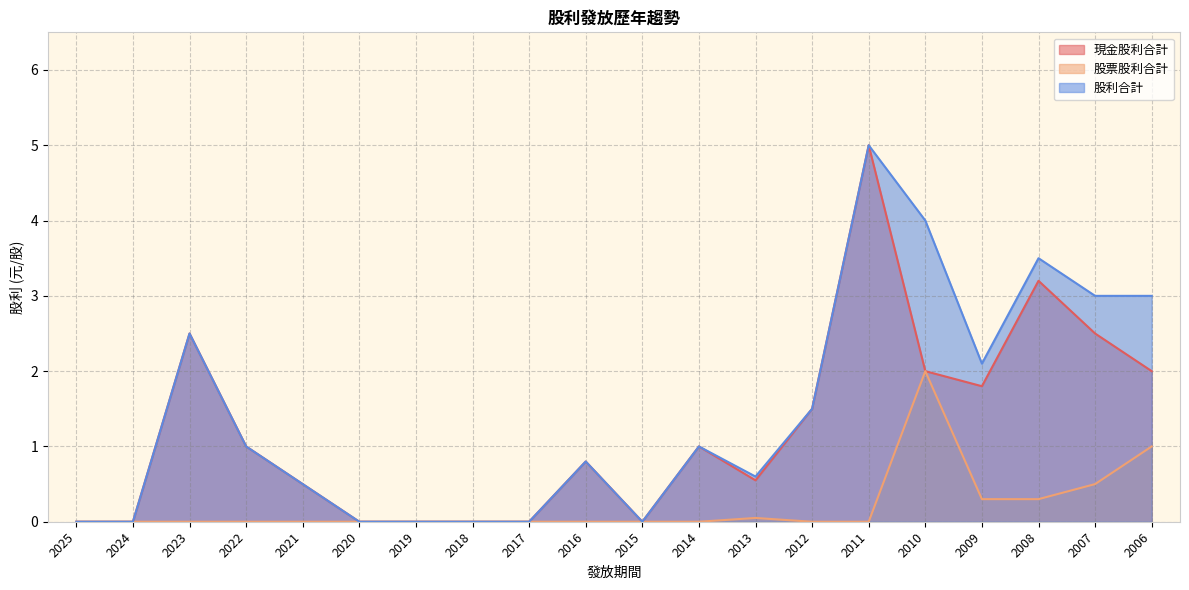

Is it true that 現金股利合計 equals 4.3 at 2007?

False